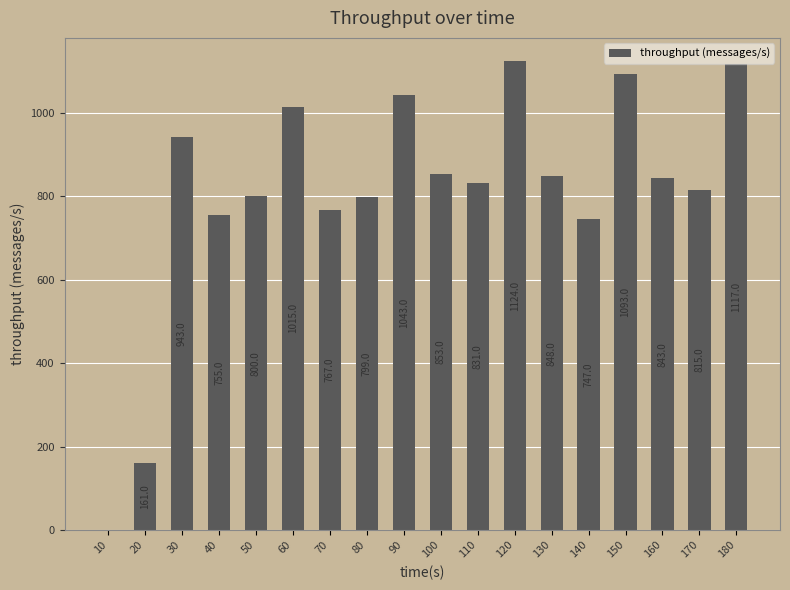

At which label does the data first exceed 843?

30